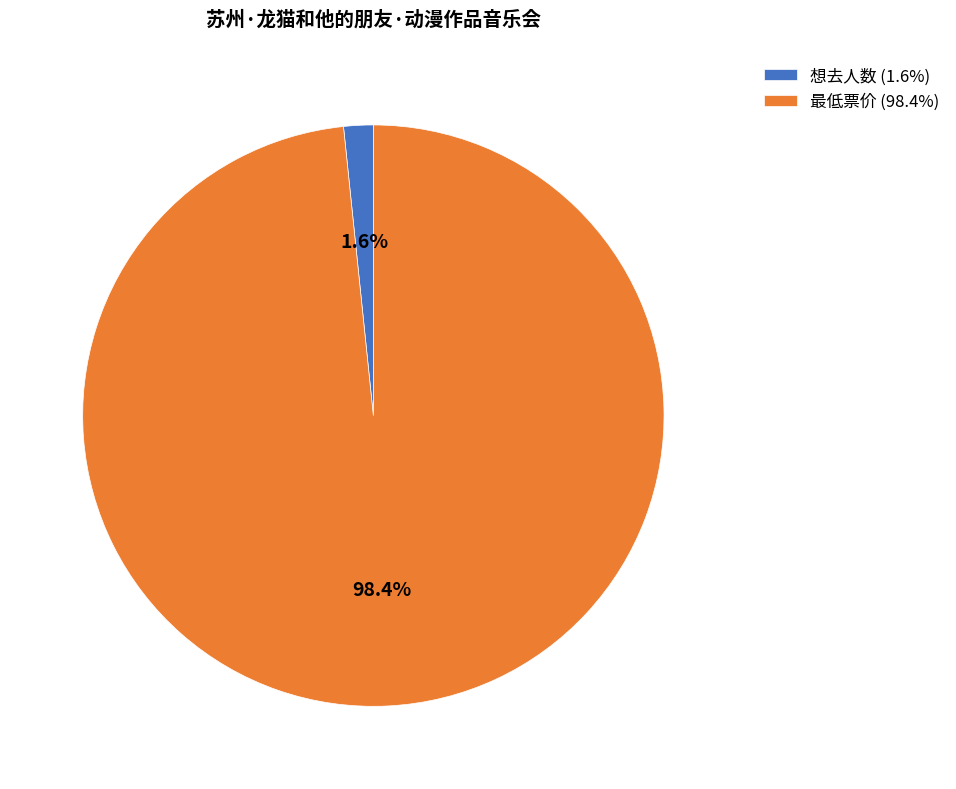

Which has a higher value, 想去人数 (1.6%) or 最低票价 (98.4%)?

最低票价 (98.4%)